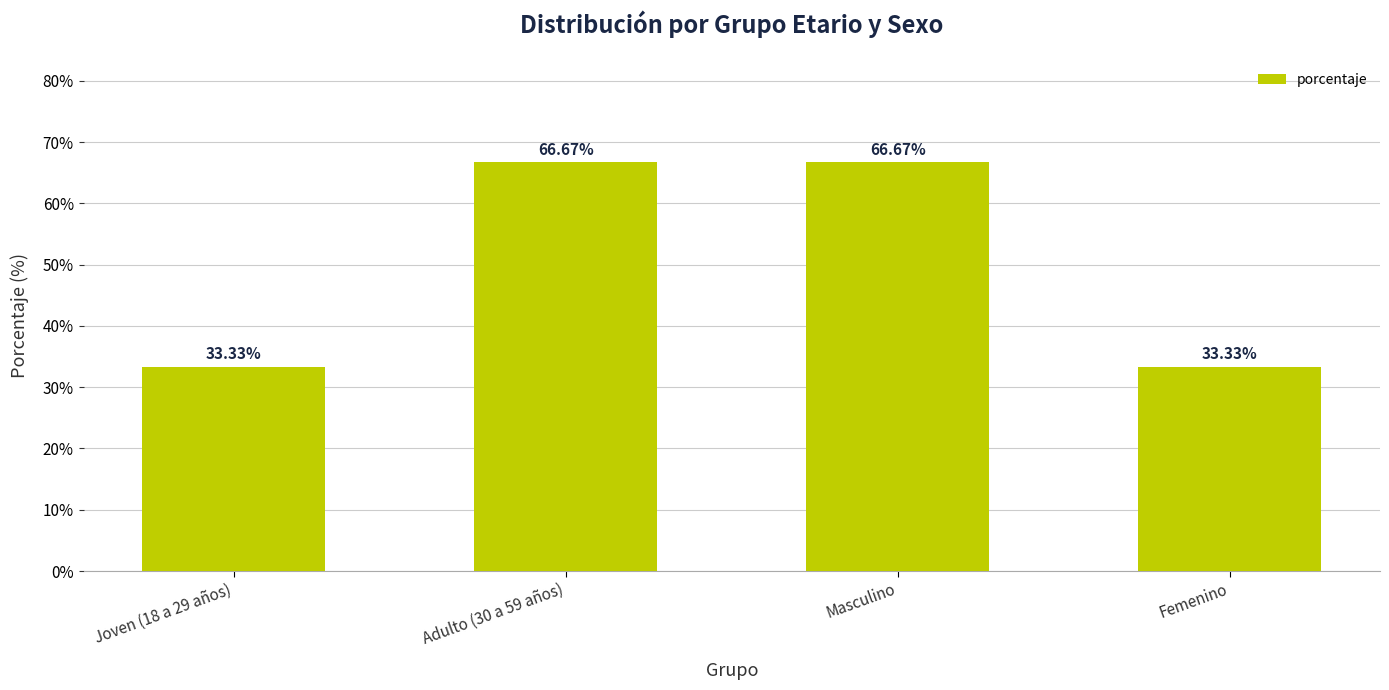

Does the chart contain any negative values?

No